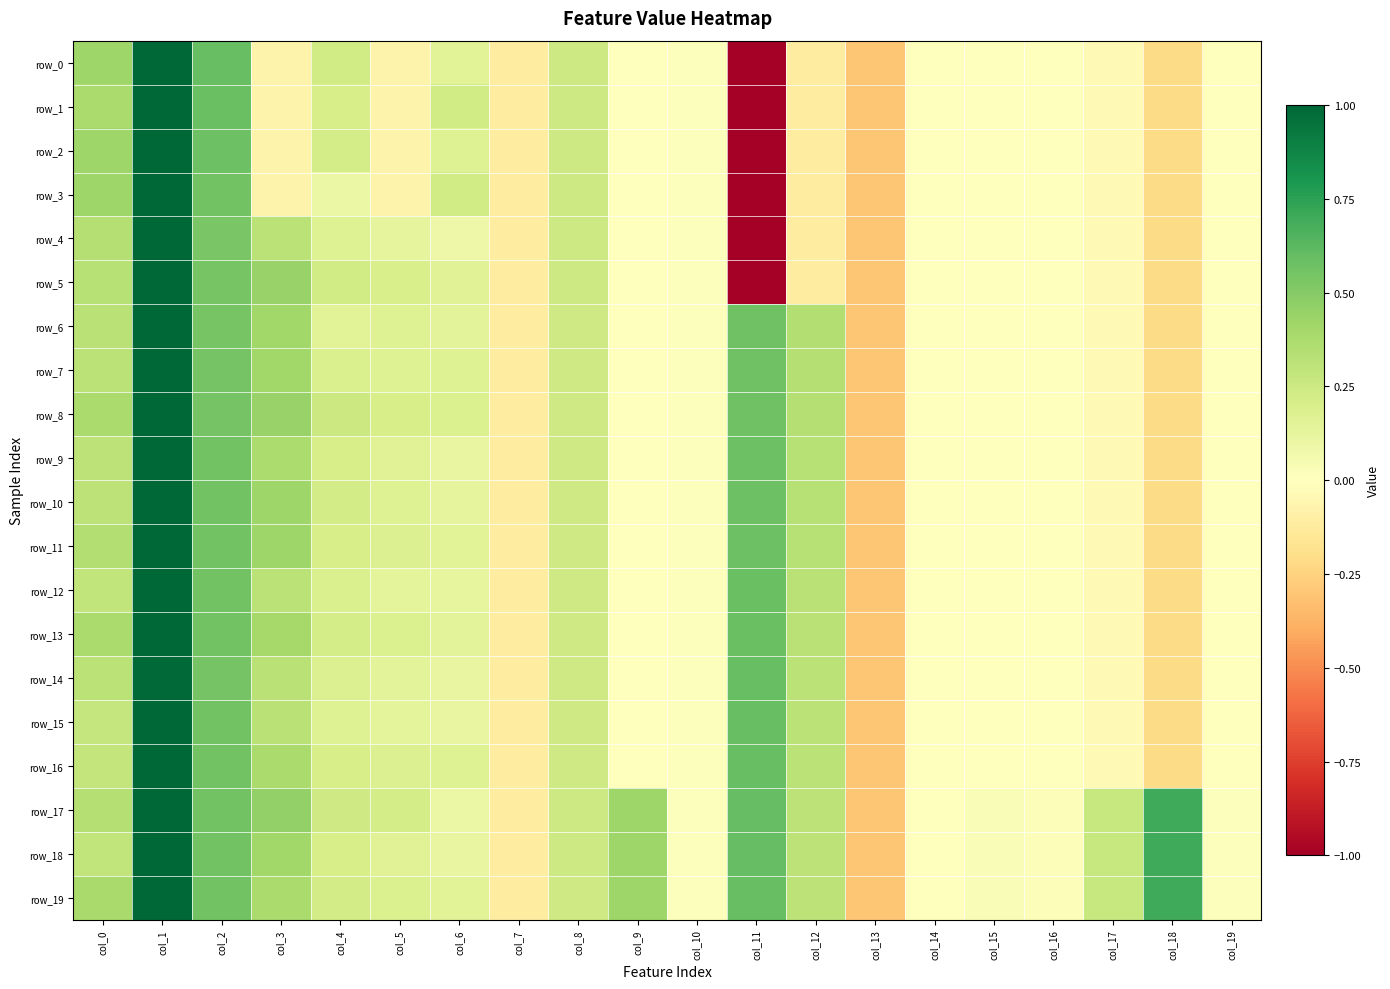

Which category has the highest value across all series?

col_1